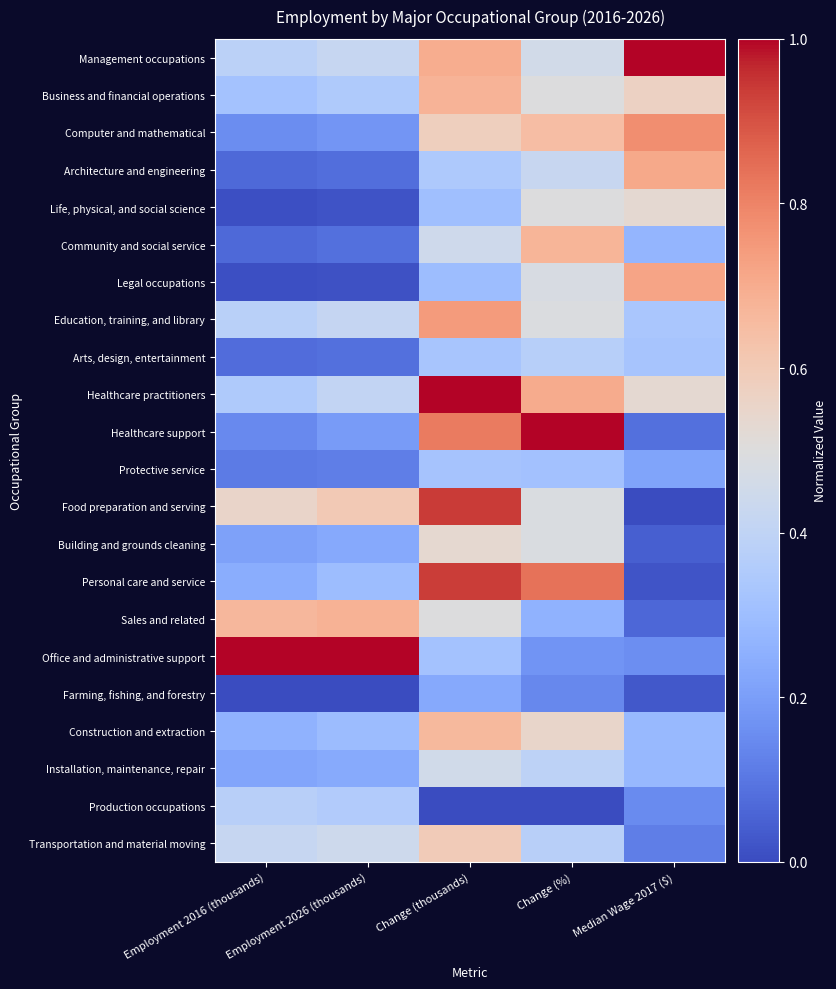

Reading right to left, extract all data points from this chart.

Management occupations: Median Wage 2017 ($)=1.0	Change (%)=0.5	Change (thousands)=0.7	Employment 2026 (thousands)=0.4	Employment 2016 (thousands)=0.4
Business and financial operations: Median Wage 2017 ($)=0.6	Change (%)=0.5	Change (thousands)=0.7	Employment 2026 (thousands)=0.4	Employment 2016 (thousands)=0.3
Computer and mathematical: Median Wage 2017 ($)=0.8	Change (%)=0.6	Change (thousands)=0.6	Employment 2026 (thousands)=0.2	Employment 2016 (thousands)=0.2
Architecture and engineering: Median Wage 2017 ($)=0.7	Change (%)=0.4	Change (thousands)=0.3	Employment 2026 (thousands)=0.1	Employment 2016 (thousands)=0.1
Life, physical, and social science: Median Wage 2017 ($)=0.5	Change (%)=0.5	Change (thousands)=0.3	Employment 2026 (thousands)=0.0	Employment 2016 (thousands)=0.0
Community and social service: Median Wage 2017 ($)=0.3	Change (%)=0.7	Change (thousands)=0.4	Employment 2026 (thousands)=0.1	Employment 2016 (thousands)=0.1
Legal occupations: Median Wage 2017 ($)=0.7	Change (%)=0.5	Change (thousands)=0.3	Employment 2026 (thousands)=0.0	Employment 2016 (thousands)=0.0
Education, training, and library: Median Wage 2017 ($)=0.3	Change (%)=0.5	Change (thousands)=0.7	Employment 2026 (thousands)=0.4	Employment 2016 (thousands)=0.4
Arts, design, entertainment: Median Wage 2017 ($)=0.3	Change (%)=0.4	Change (thousands)=0.3	Employment 2026 (thousands)=0.1	Employment 2016 (thousands)=0.1
Healthcare practitioners: Median Wage 2017 ($)=0.5	Change (%)=0.7	Change (thousands)=1.0	Employment 2026 (thousands)=0.4	Employment 2016 (thousands)=0.3
Healthcare support: Median Wage 2017 ($)=0.1	Change (%)=1.0	Change (thousands)=0.8	Employment 2026 (thousands)=0.2	Employment 2016 (thousands)=0.1
Protective service: Median Wage 2017 ($)=0.2	Change (%)=0.3	Change (thousands)=0.3	Employment 2026 (thousands)=0.1	Employment 2016 (thousands)=0.1
Food preparation and serving: Median Wage 2017 ($)=0.0	Change (%)=0.5	Change (thousands)=0.9	Employment 2026 (thousands)=0.6	Employment 2016 (thousands)=0.6
Building and grounds cleaning: Median Wage 2017 ($)=0.0	Change (%)=0.5	Change (thousands)=0.5	Employment 2026 (thousands)=0.2	Employment 2016 (thousands)=0.2
Personal care and service: Median Wage 2017 ($)=0.0	Change (%)=0.8	Change (thousands)=0.9	Employment 2026 (thousands)=0.3	Employment 2016 (thousands)=0.2
Sales and related: Median Wage 2017 ($)=0.1	Change (%)=0.3	Change (thousands)=0.5	Employment 2026 (thousands)=0.7	Employment 2016 (thousands)=0.7
Office and administrative support: Median Wage 2017 ($)=0.2	Change (%)=0.2	Change (thousands)=0.3	Employment 2026 (thousands)=1.0	Employment 2016 (thousands)=1.0
Farming, fishing, and forestry: Median Wage 2017 ($)=0.0	Change (%)=0.1	Change (thousands)=0.2	Employment 2026 (thousands)=0.0	Employment 2016 (thousands)=0.0
Construction and extraction: Median Wage 2017 ($)=0.3	Change (%)=0.5	Change (thousands)=0.7	Employment 2026 (thousands)=0.3	Employment 2016 (thousands)=0.3
Installation, maintenance, repair: Median Wage 2017 ($)=0.3	Change (%)=0.4	Change (thousands)=0.5	Employment 2026 (thousands)=0.2	Employment 2016 (thousands)=0.2
Production occupations: Median Wage 2017 ($)=0.1	Change (%)=0.0	Change (thousands)=0.0	Employment 2026 (thousands)=0.4	Employment 2016 (thousands)=0.4
Transportation and material moving: Median Wage 2017 ($)=0.1	Change (%)=0.4	Change (thousands)=0.6	Employment 2026 (thousands)=0.4	Employment 2016 (thousands)=0.4